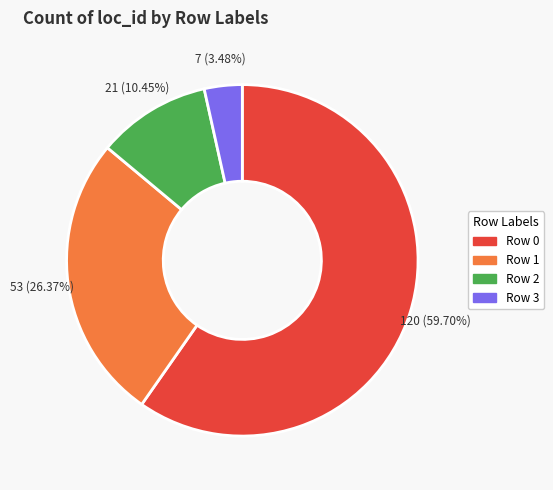

To the nearest percent, what is the difference between the largest and smallest slice percentages?

56%